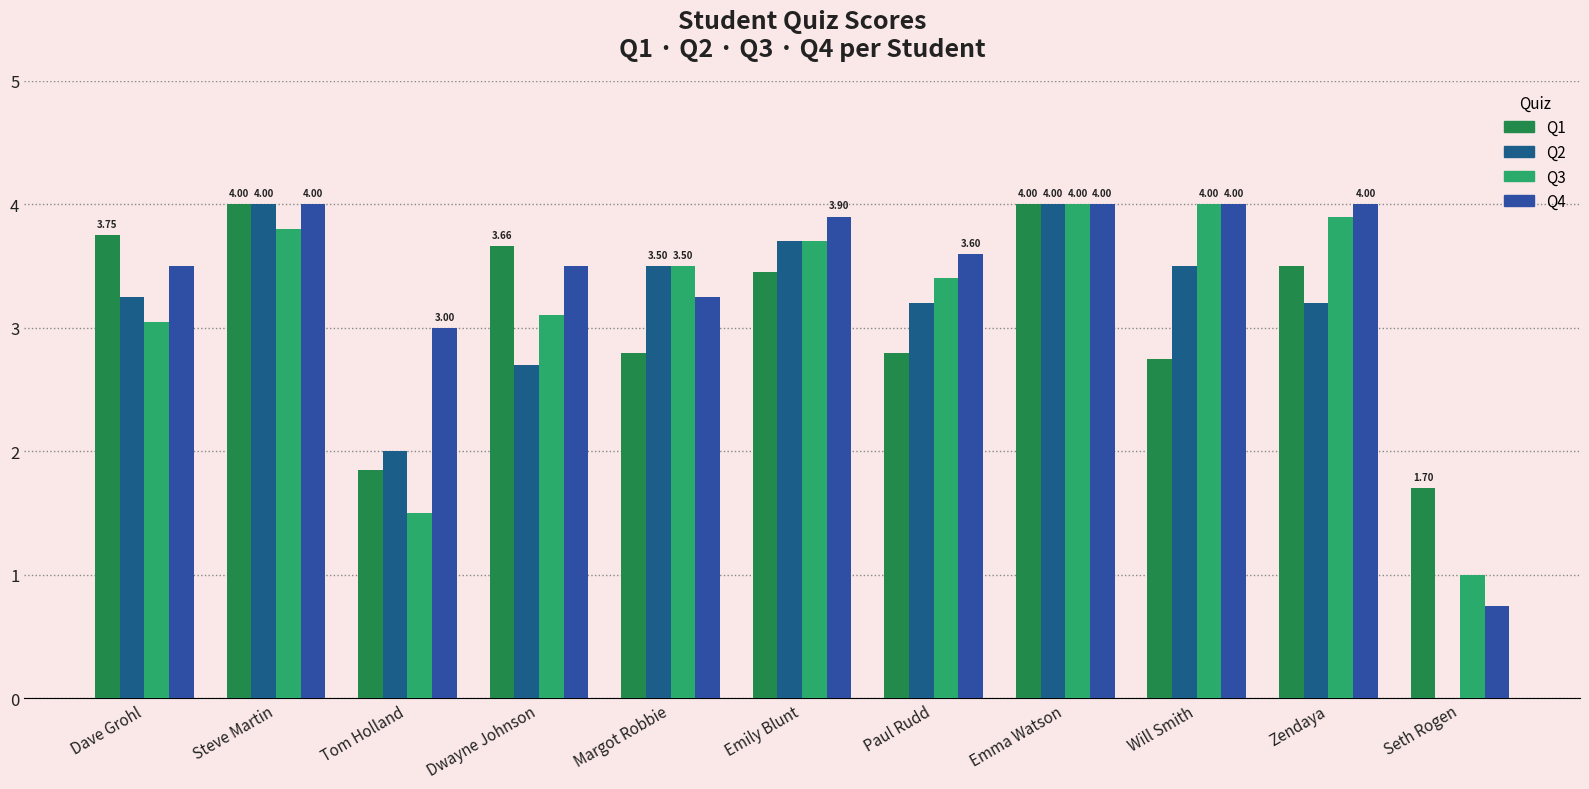

How many values in the Q1 series exceed 3?

6